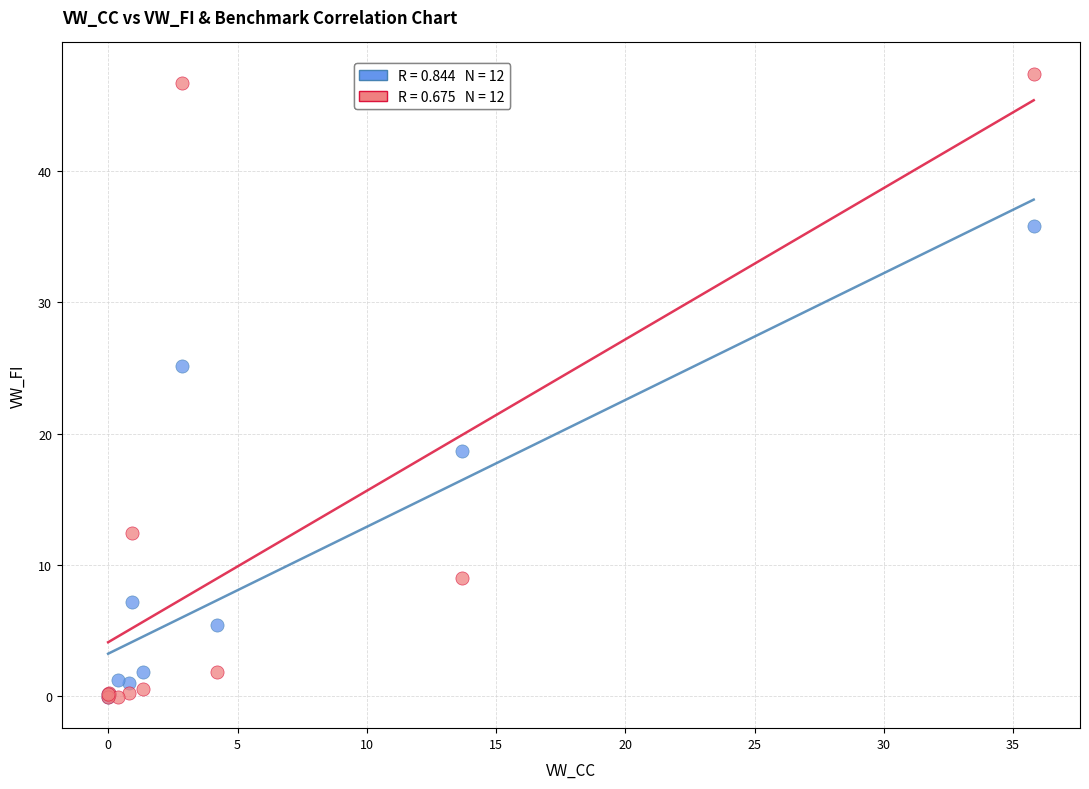

Across all series, what Y value is closest to 23?

25.2